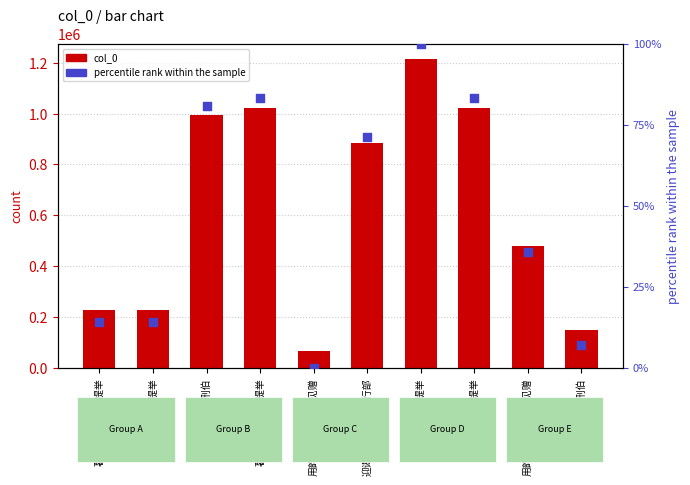

At which category is the sum across all series the highest?

挽刘损斋提举